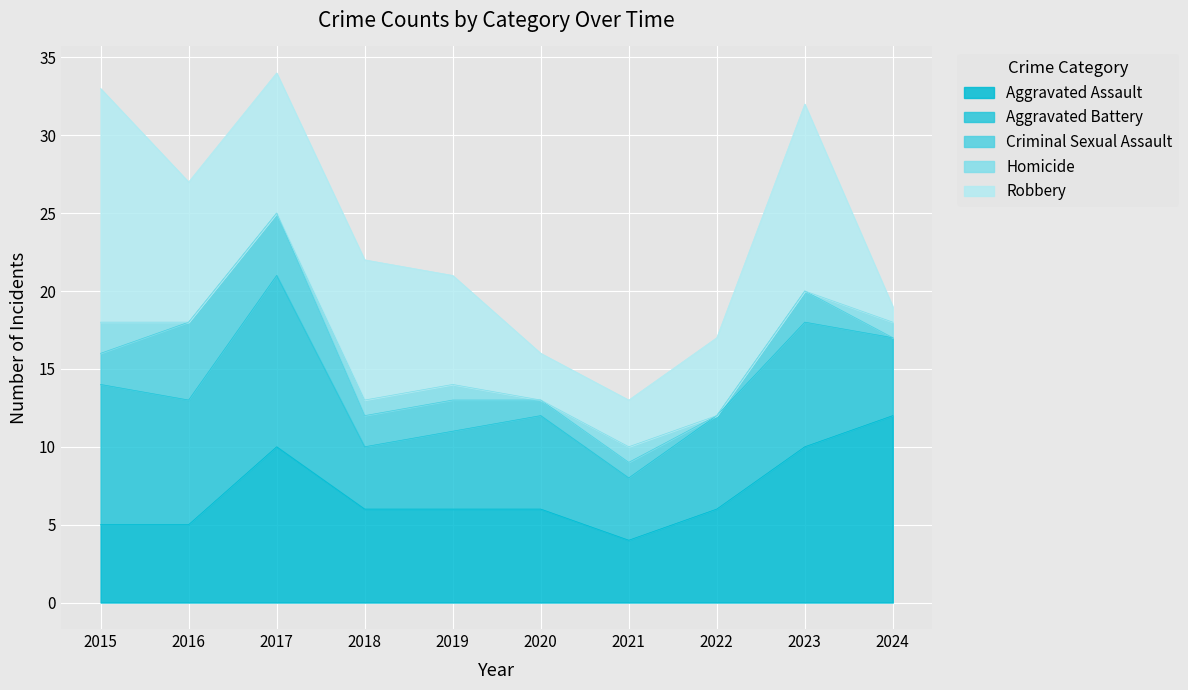

What is the sum of the Homicide values at 2024 and 2019?

2